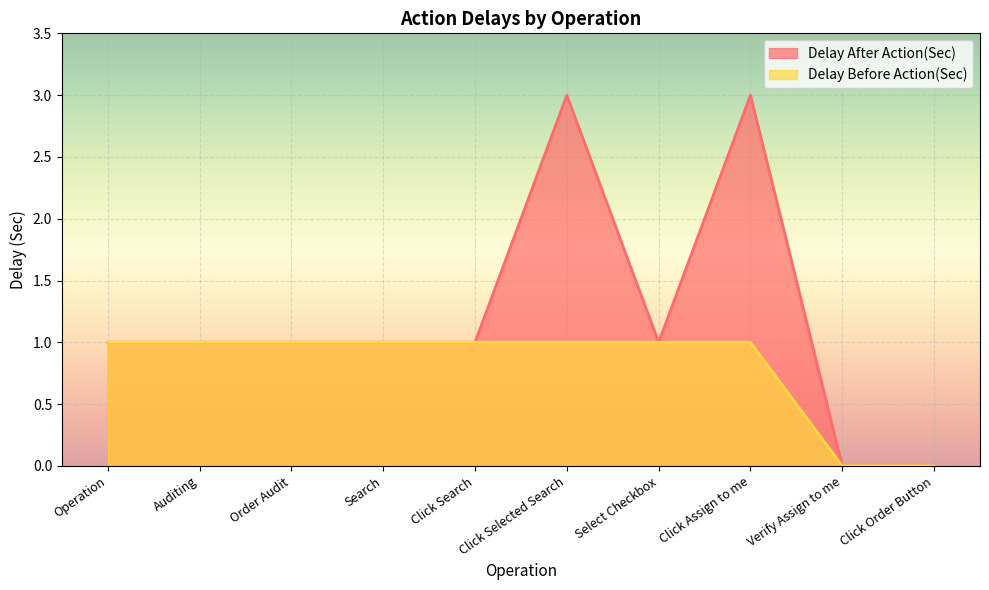

At how many categories does at least one series exceed 0?

8